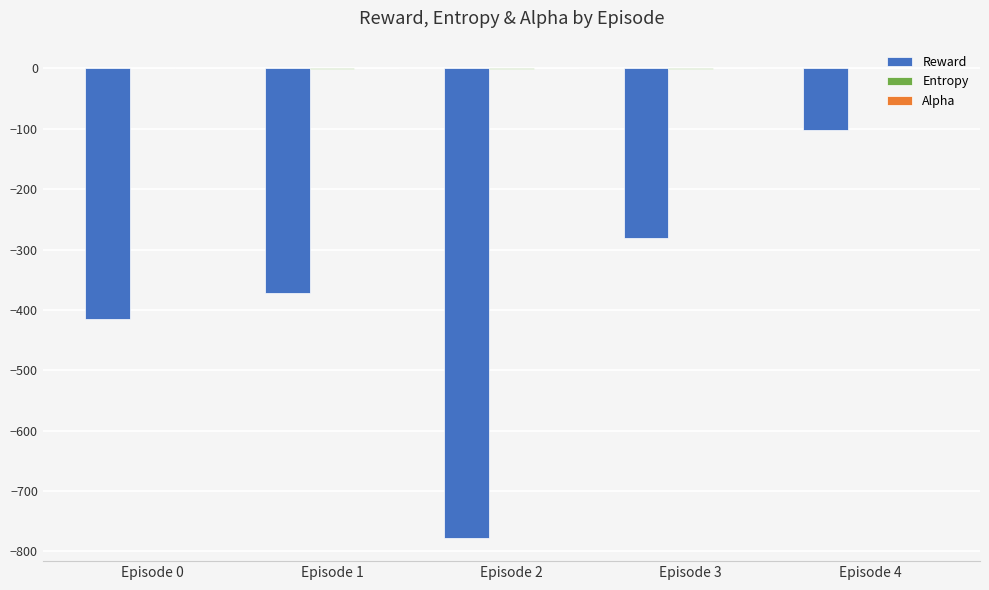

What is the maximum value for Reward?

-102.3